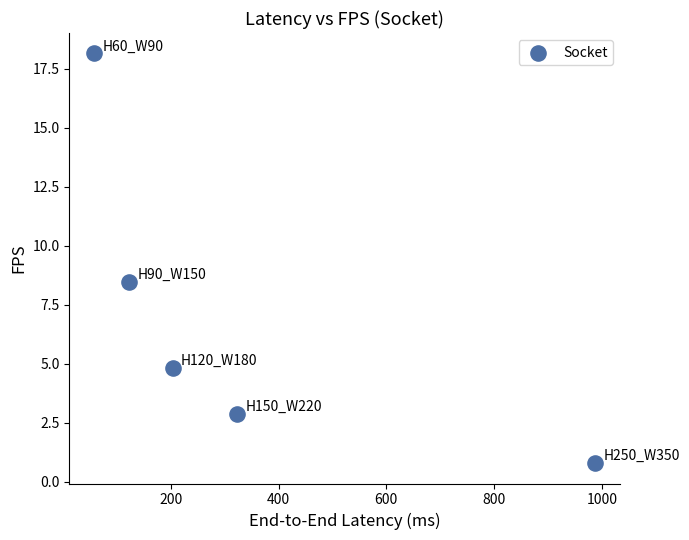

What Y value in the scatter plot is closest to 9?

8.5